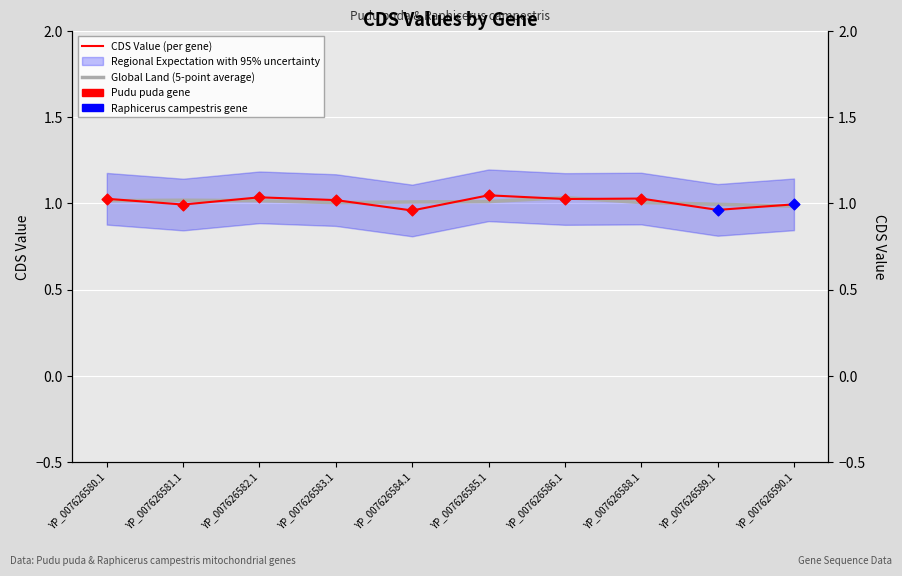

Which series has the largest total across all categories?

Global Land (5-point average)